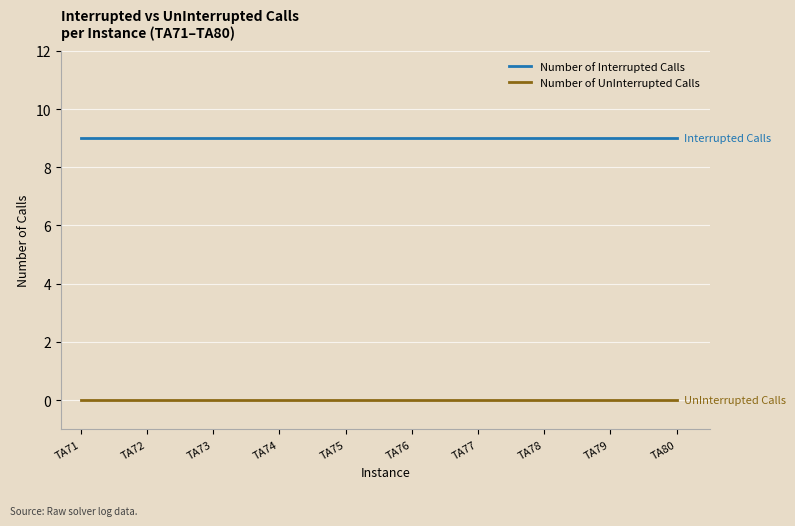

Is this an area chart (filled region under the line)?

No